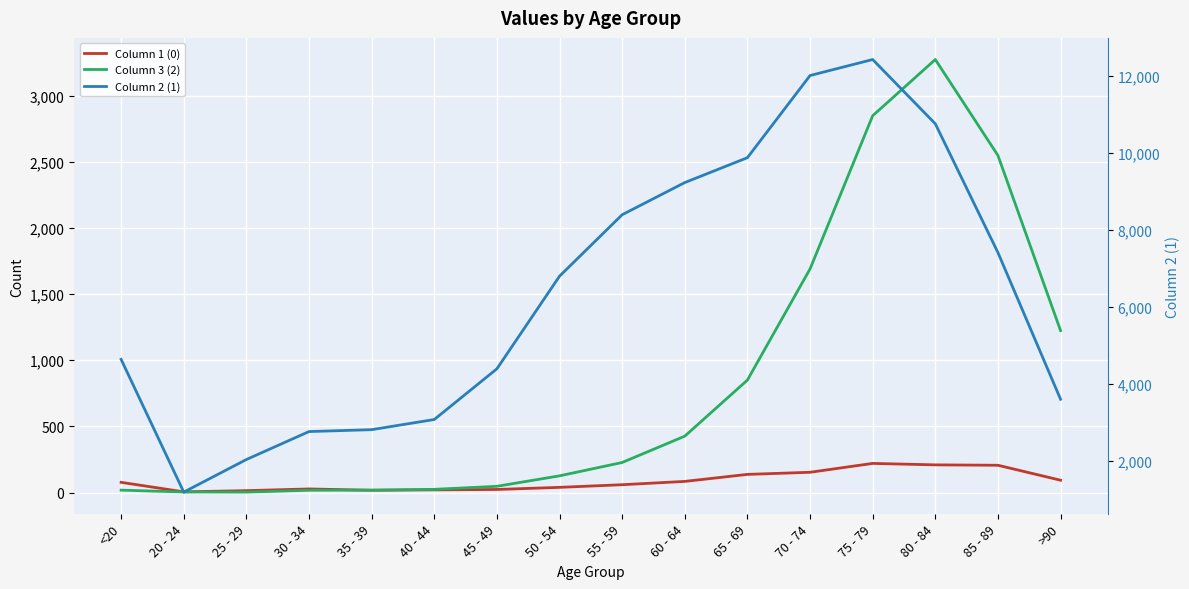

How many lines are shown in the chart?

3